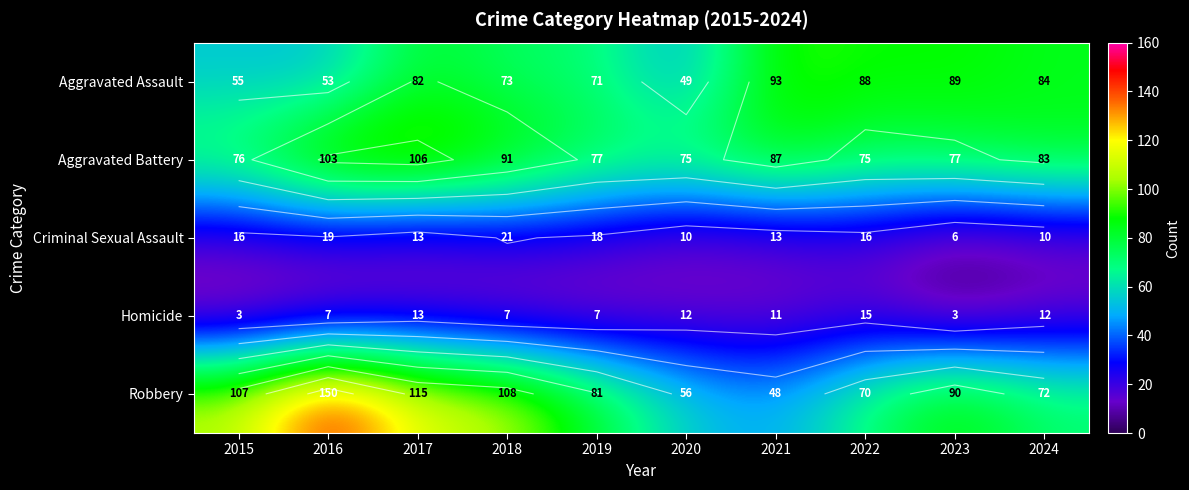

What is the smallest value displayed?

3